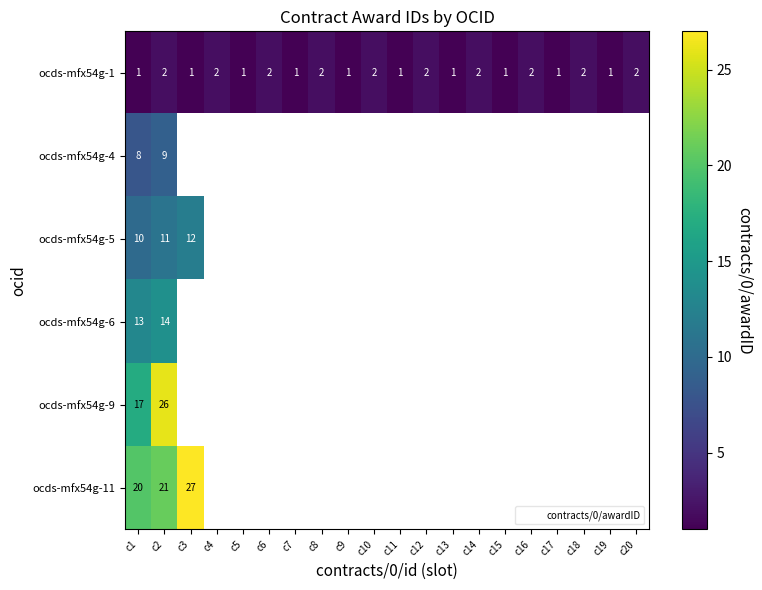

Between c12 and c14, which is larger?

c12